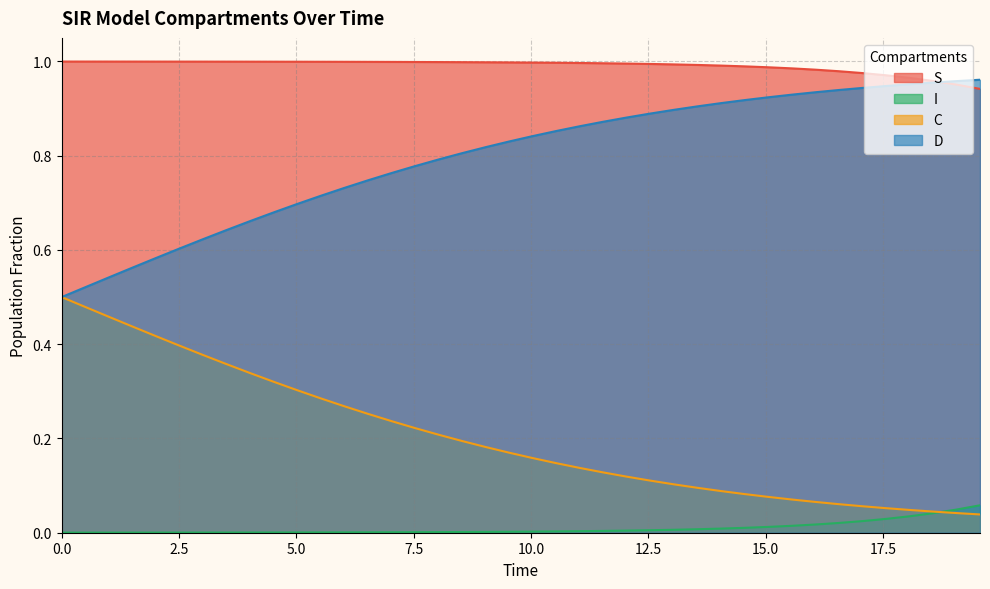

List the series in order of their overall mean, highest first.

S, D, C, I